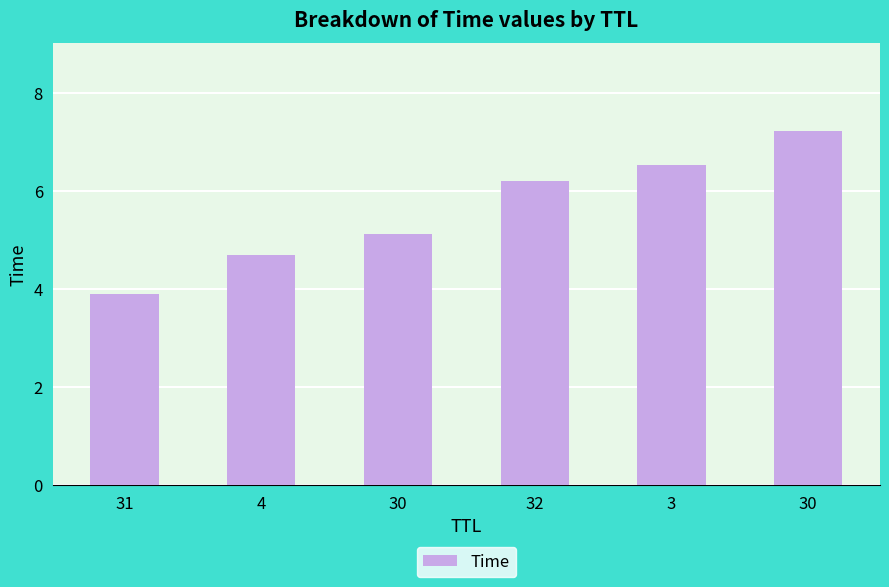

Rank the categories by value from lowest to highest.

31, 4, 30, 32, 3, 30